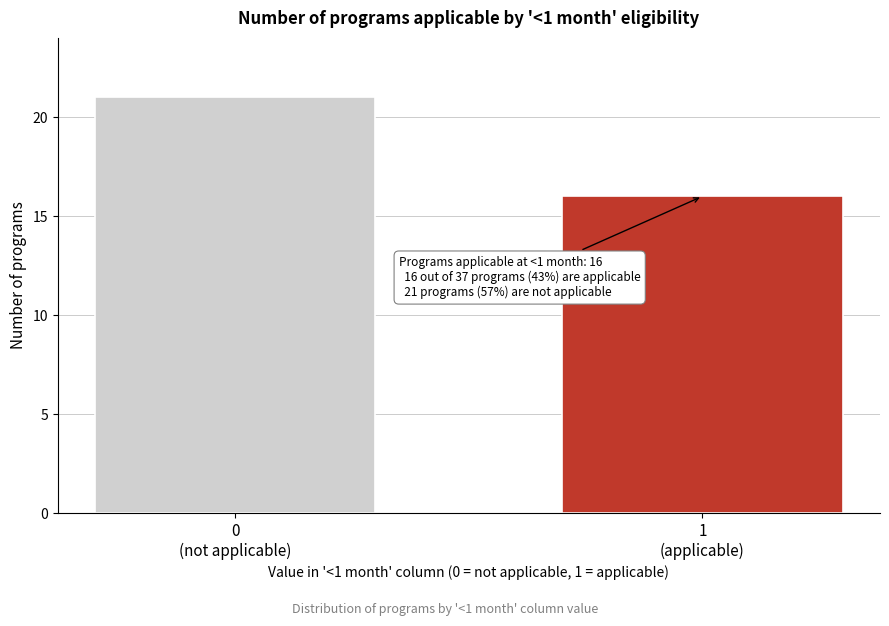

Reading left to right, what are all the values shown in this chart?

21	16